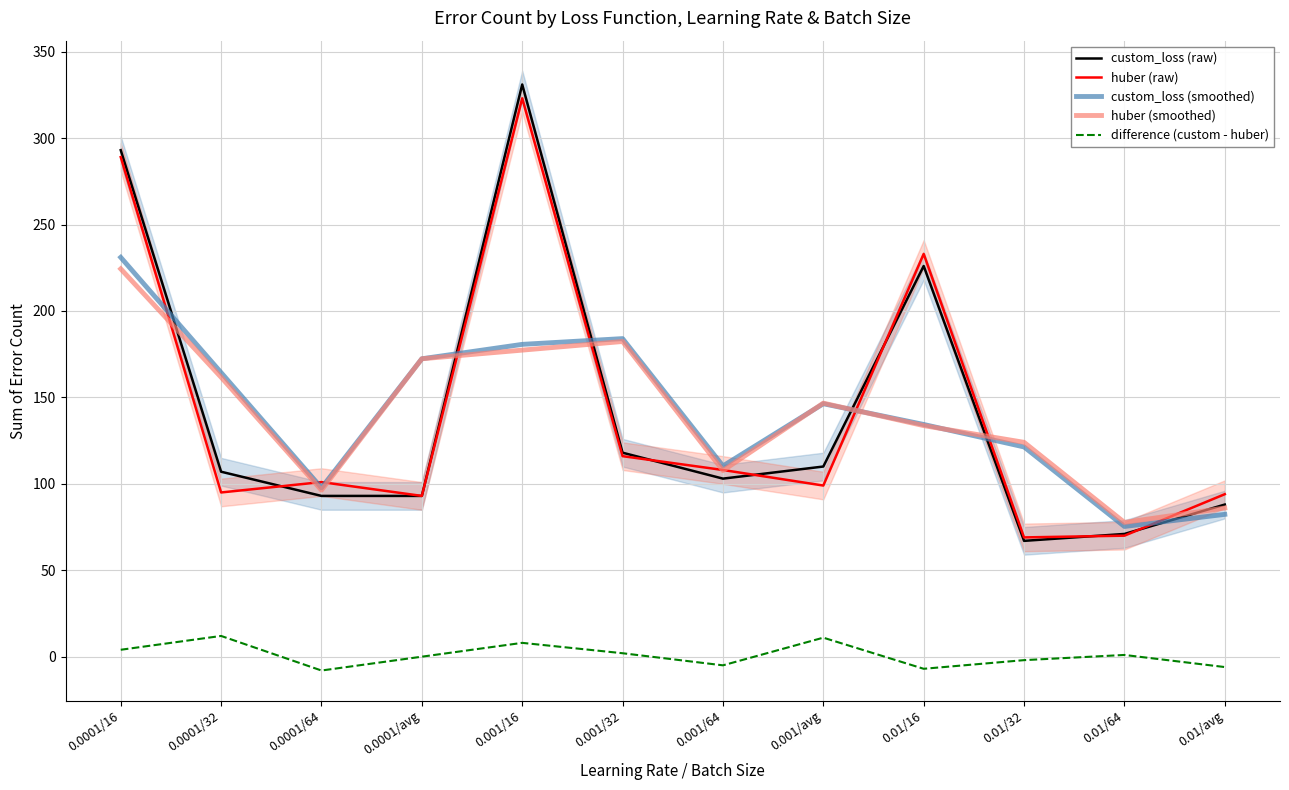

Reading left to right, extract all data points from this chart.

custom_loss (raw): 293.0	107.0	93.0	93.0	331.0	118.0	103.0	110.0	226.0	67.0	71.0	88.0
huber (raw): 289.0	95.0	101.0	93.0	323.0	116.0	108.0	99.0	233.0	69.0	70.0	94.0
custom_loss (smoothed): 231.0	164.3	97.7	172.3	180.7	184.0	110.3	146.3	134.3	121.3	75.3	82.3
huber (smoothed): 224.3	161.7	96.3	172.3	177.3	182.3	107.7	146.7	133.7	124.0	77.7	86.0
difference (custom - huber): 4.0	12.0	-8.0	0.0	8.0	2.0	-5.0	11.0	-7.0	-2.0	1.0	-6.0